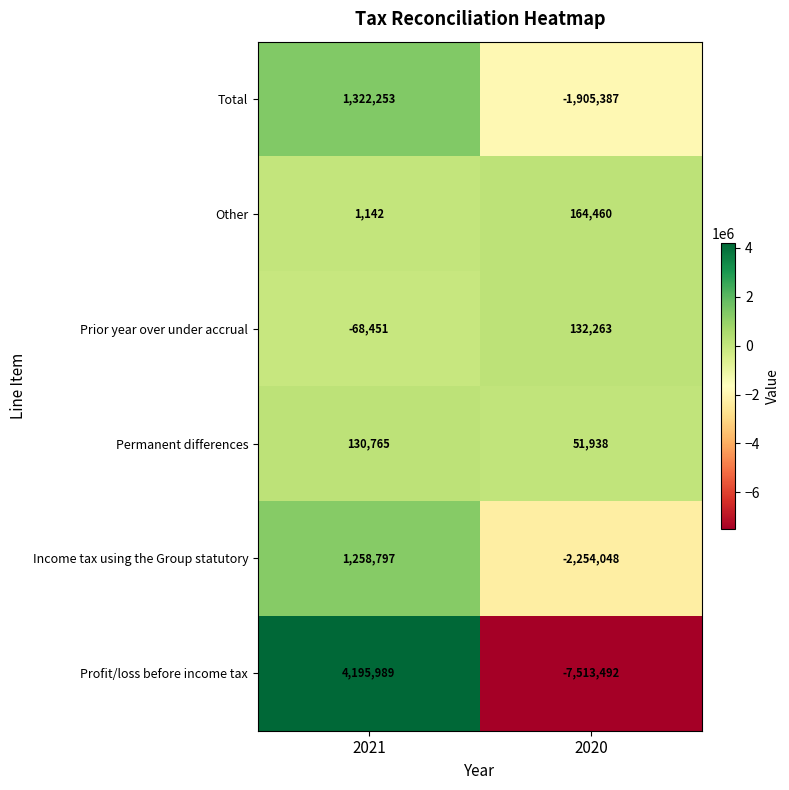

Read the Permanent differences value at 2020, to the nearest 10.

51940